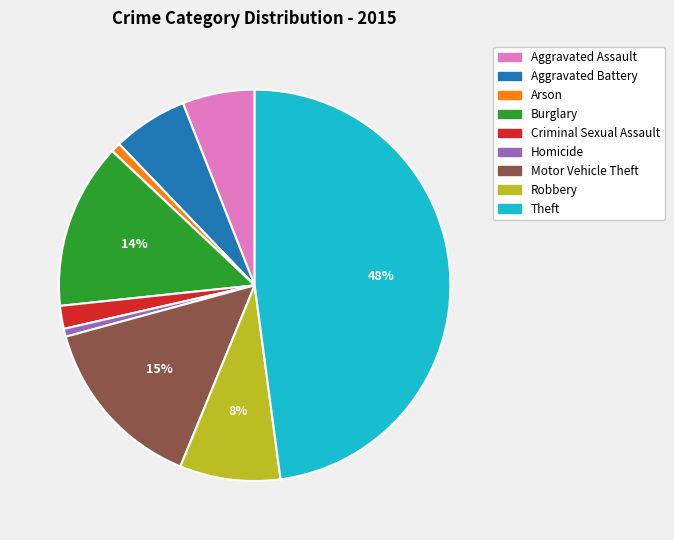

Is there any slice that represents more than half of the pie?

No